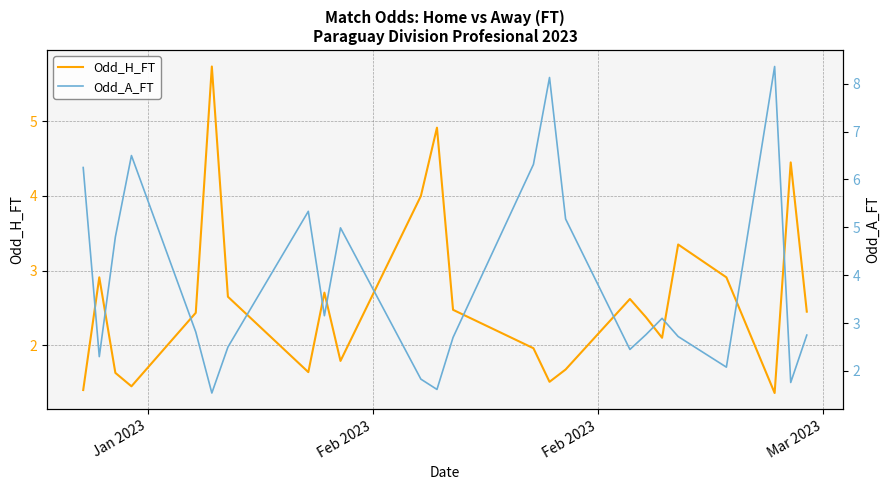

Which series has the largest total across all categories?

Odd_A_FT